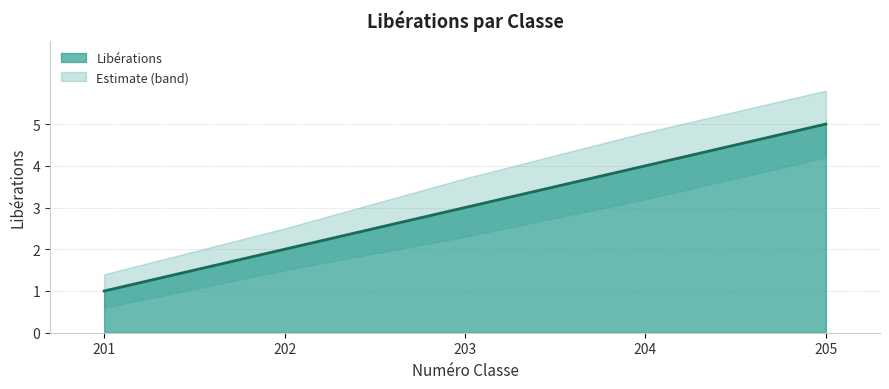

Does the chart have visible grid lines?

Yes